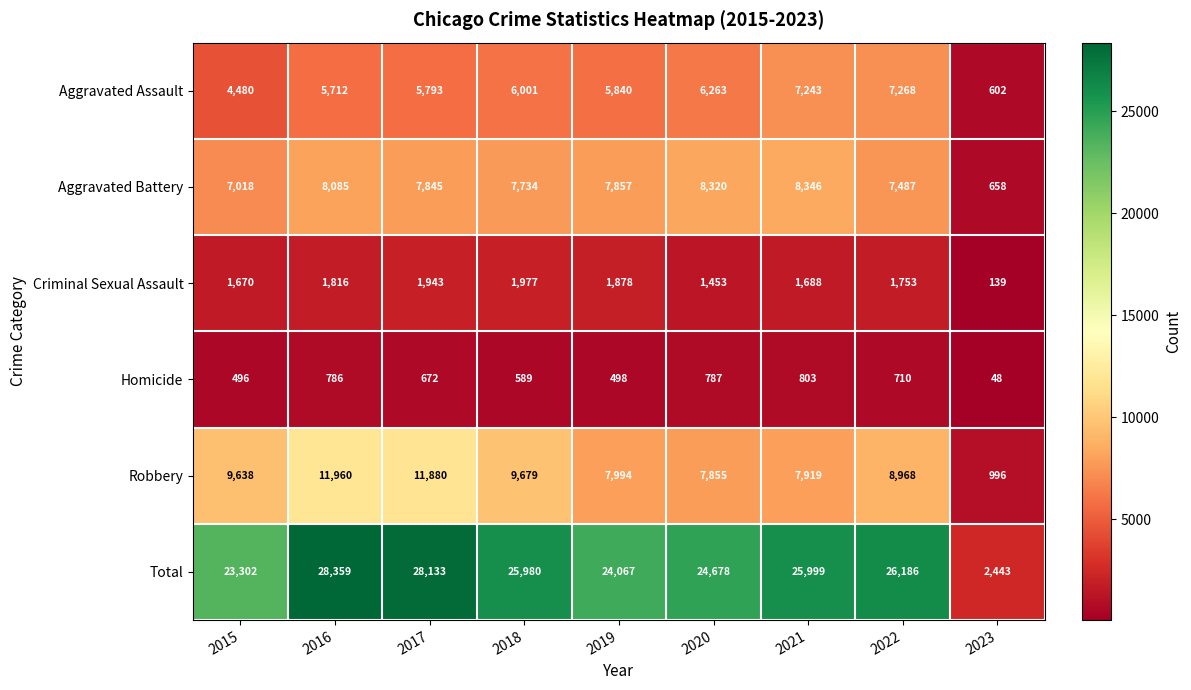

What is the minimum value for Criminal Sexual Assault?

139